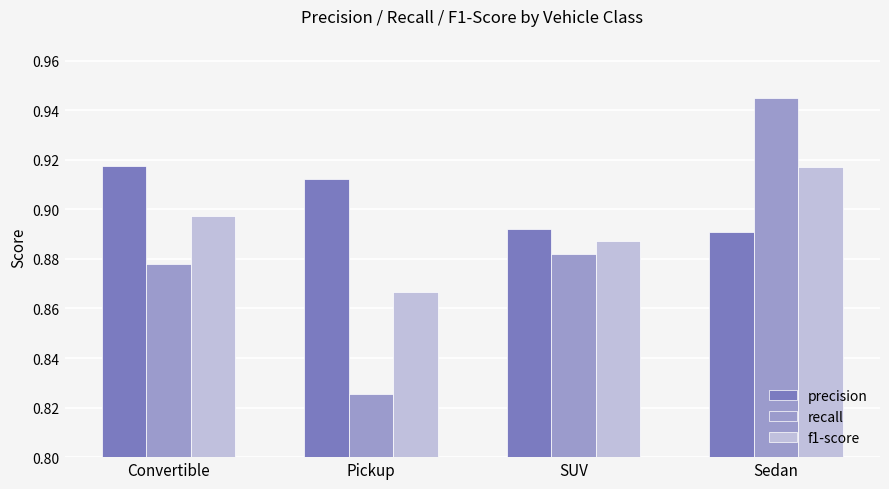

Count the number of categories in the chart.

4